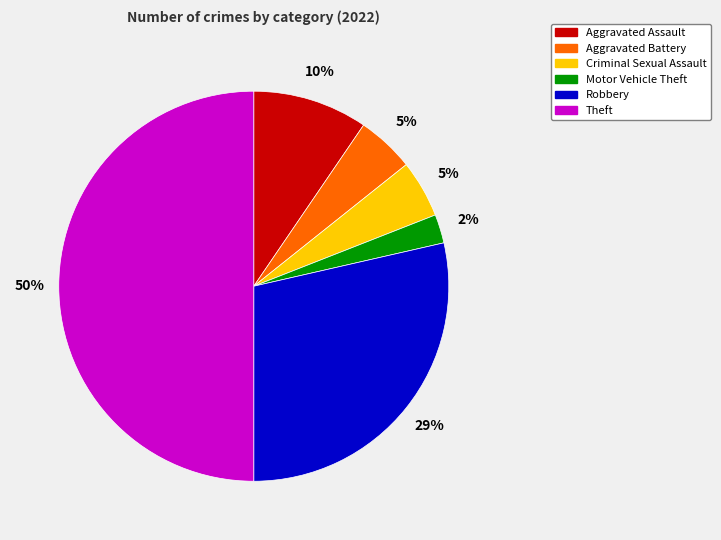

Does Motor Vehicle Theft account for over 50% of the chart?

No